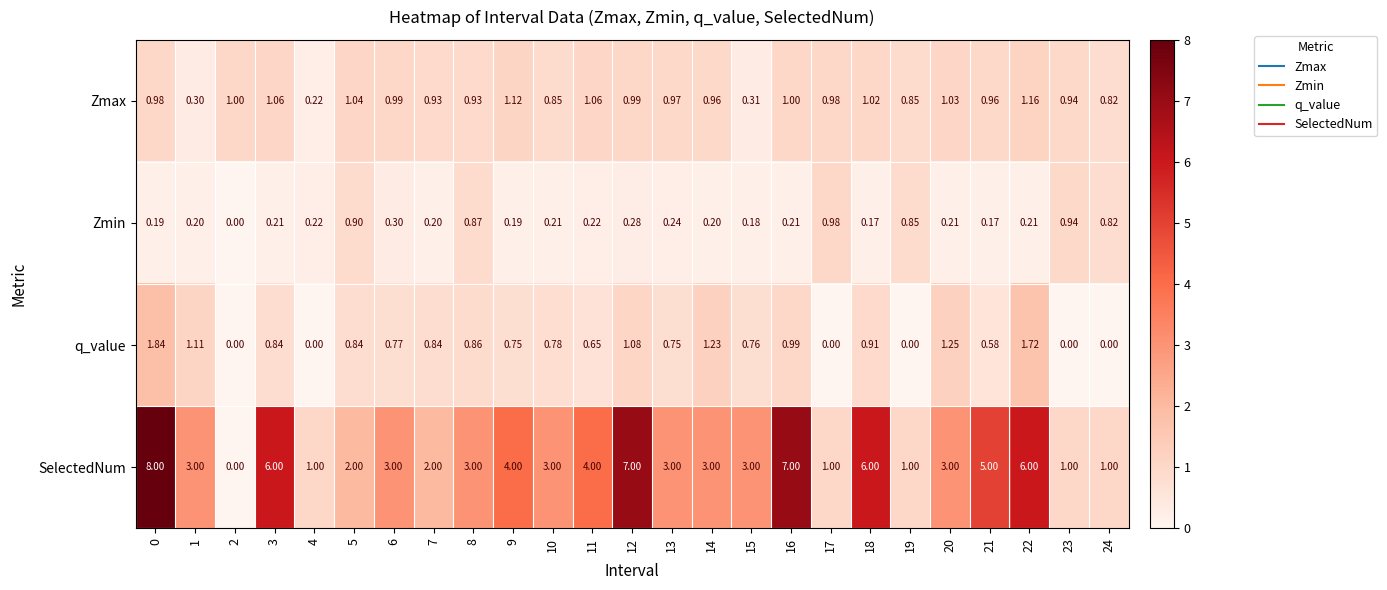

Which series has the largest total across all categories?

SelectedNum